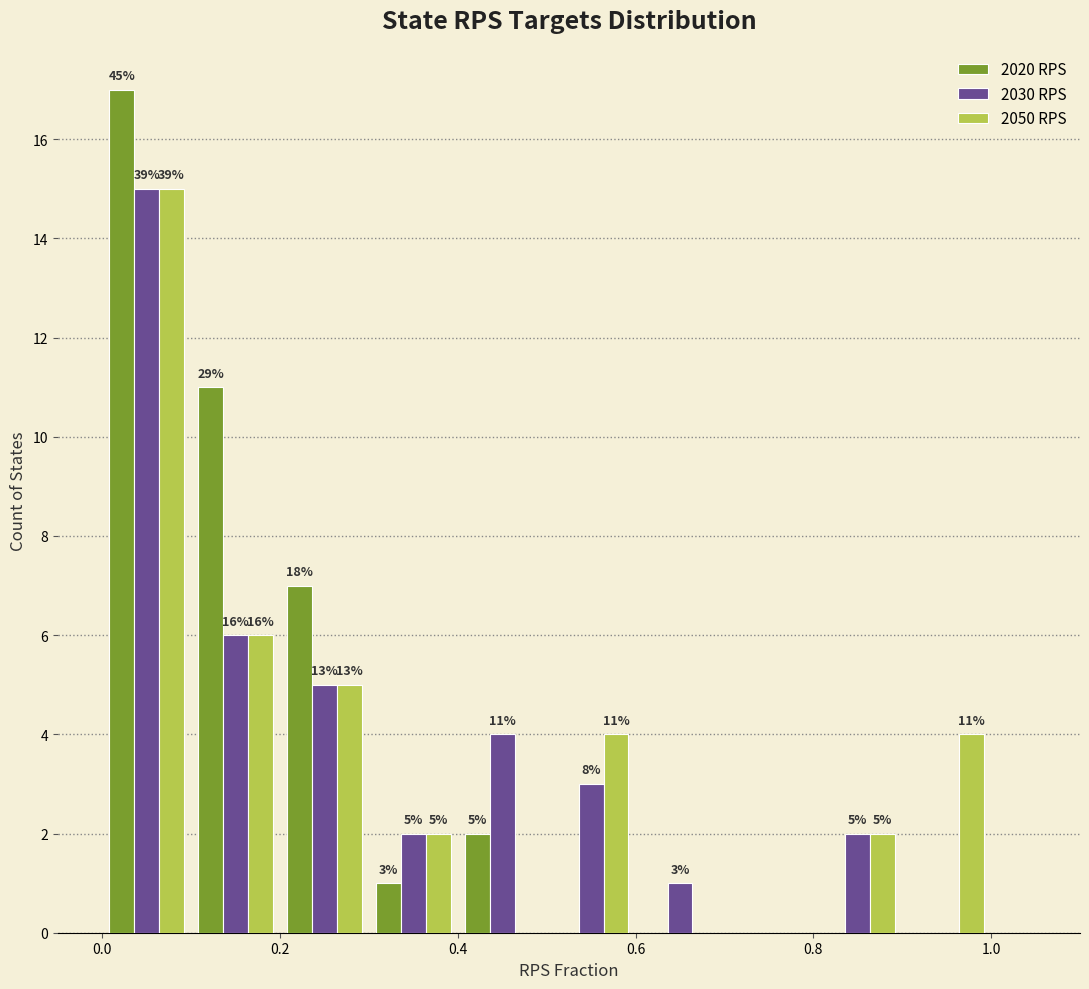

In the 2030 RPS series, which range on the x-axis has the tallest bar?

0.0 to 0.1